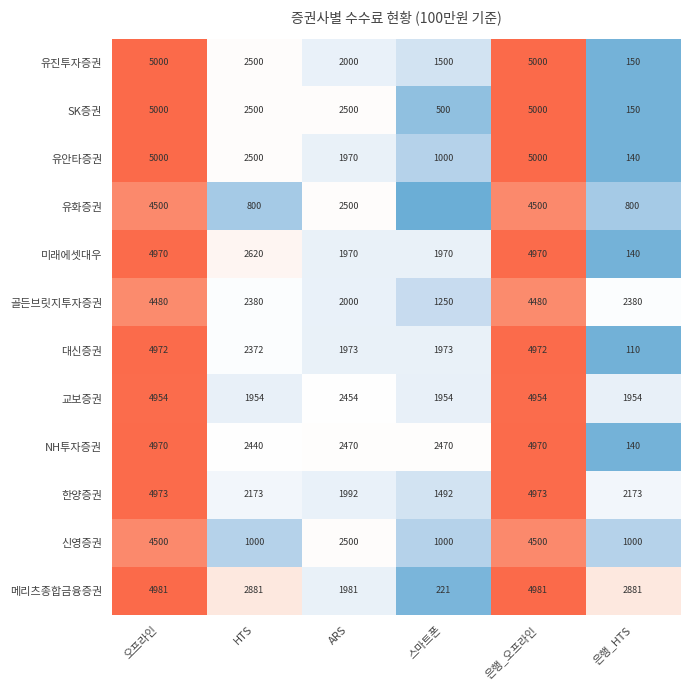

What is the total value across all series at 은행_오프라인?

58300